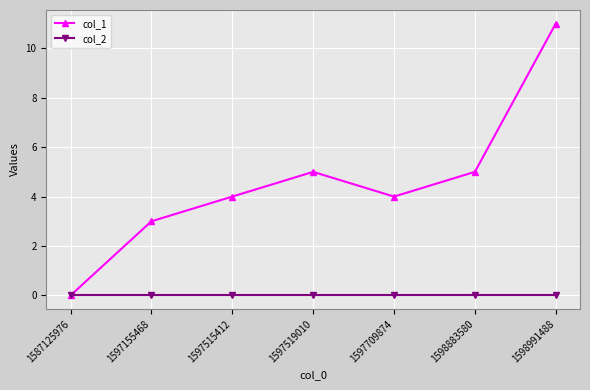

What is the greatest value displayed?

11